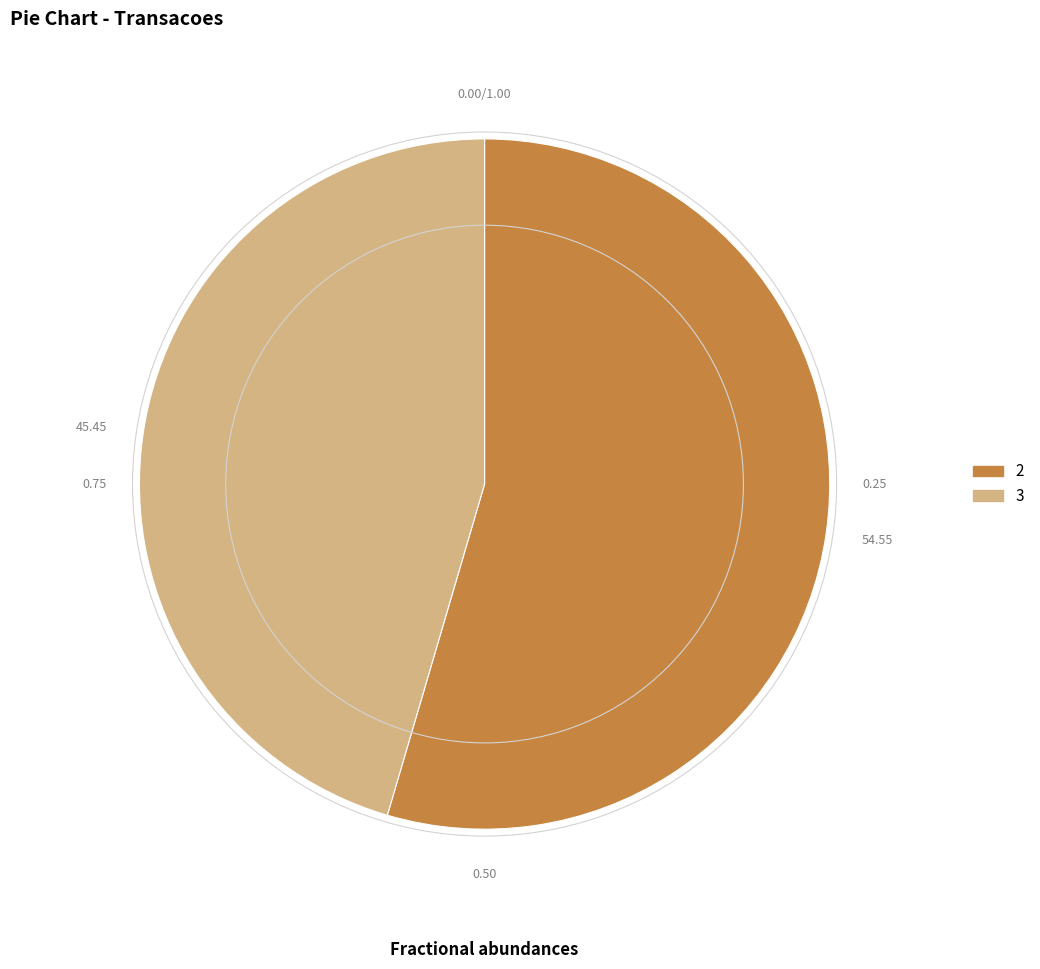

Which slice represents more than half of the pie?

2